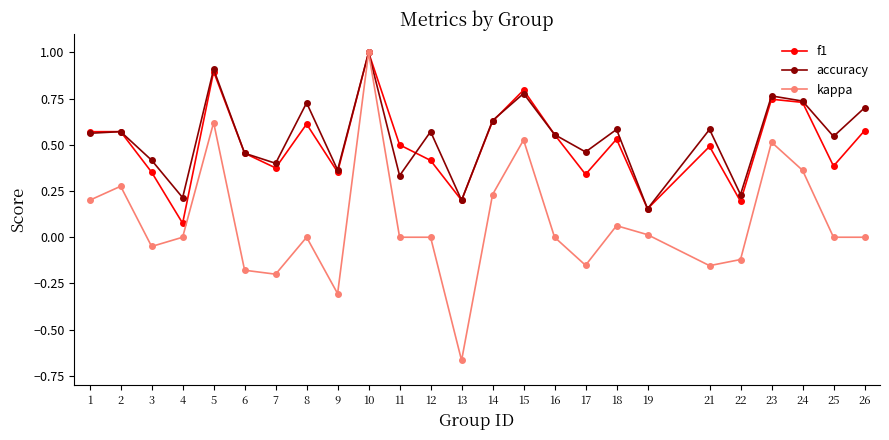

Is it true that accuracy equals 0.2 at 19?

True